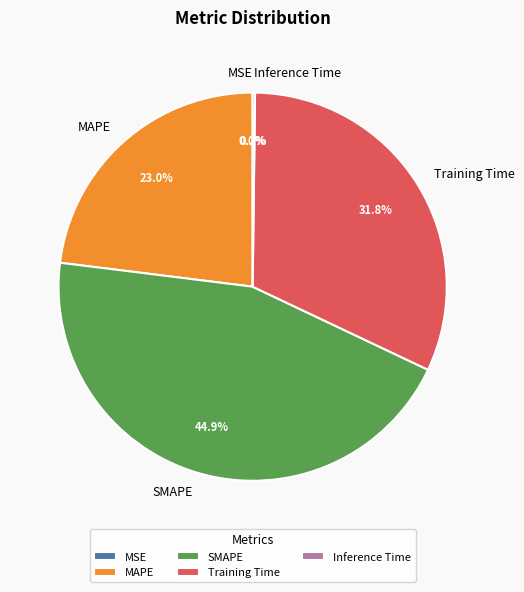

What is the largest slice in the pie chart?

SMAPE